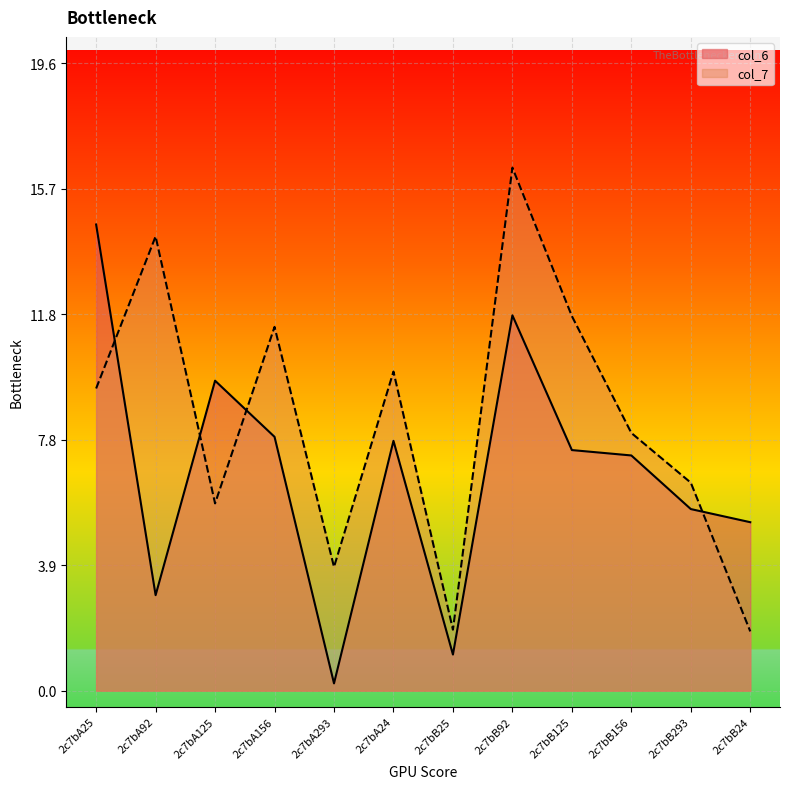

Is the value of col_6 at 2c7bA293 greater than the value of col_7 at 2c7bA92?

No